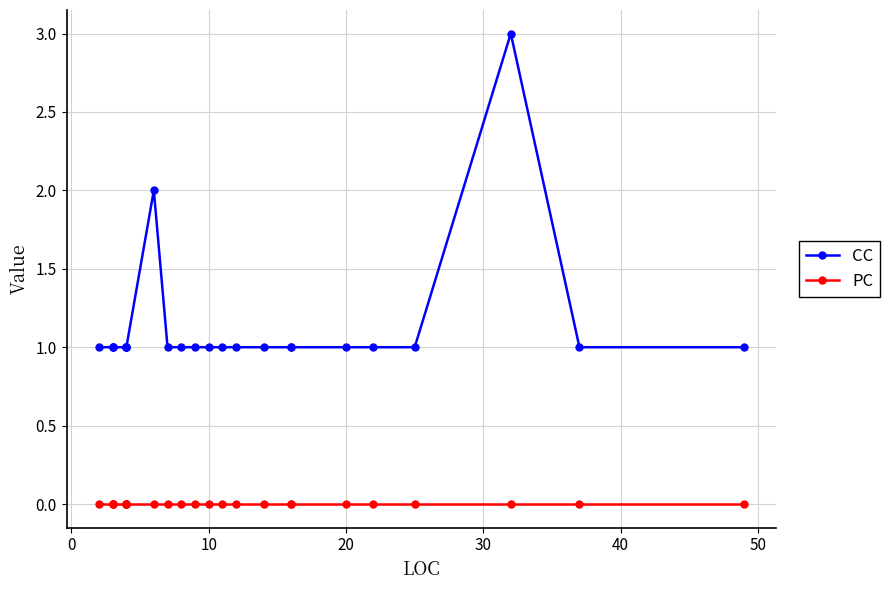

True or false: PC and CC cross at least once.

False